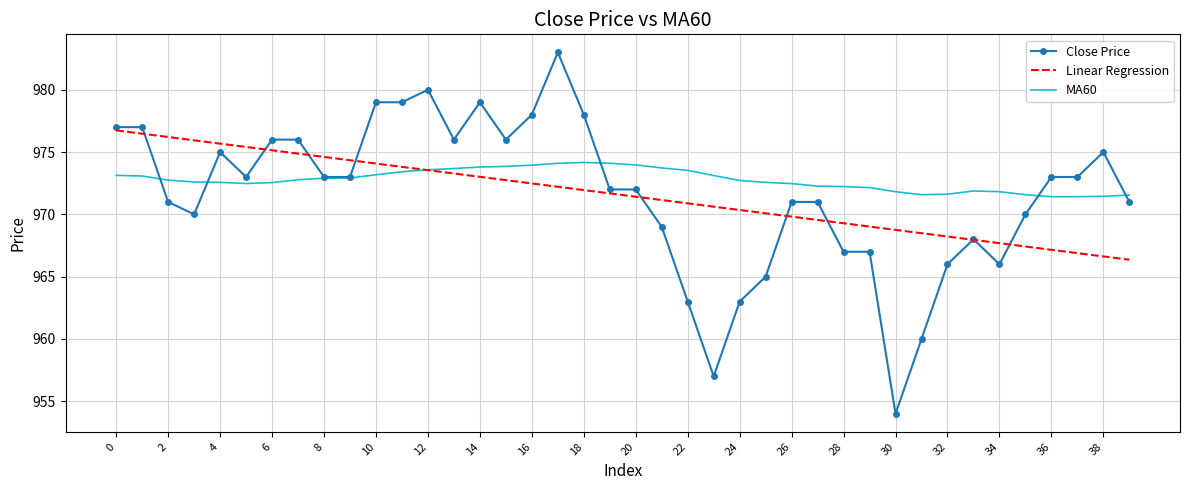

True or false: Linear Regression and MA60 cross at least once.

True